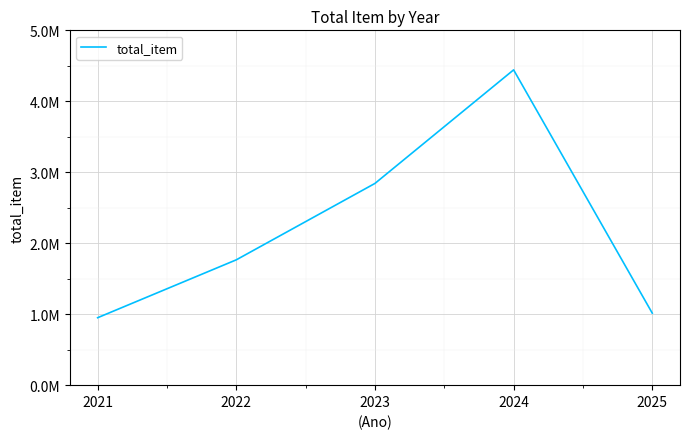

What is the value of the 3rd point from the left?

2842827.6